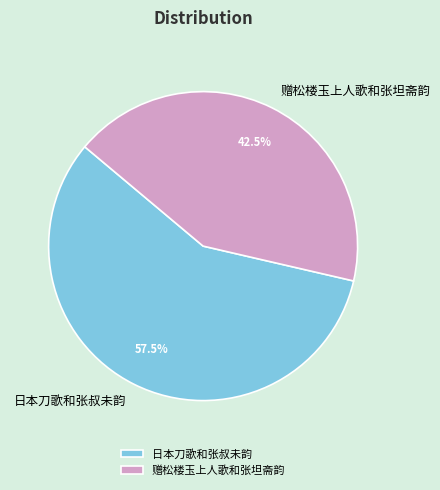

Which slice is the largest?

日本刀歌和张叔未韵